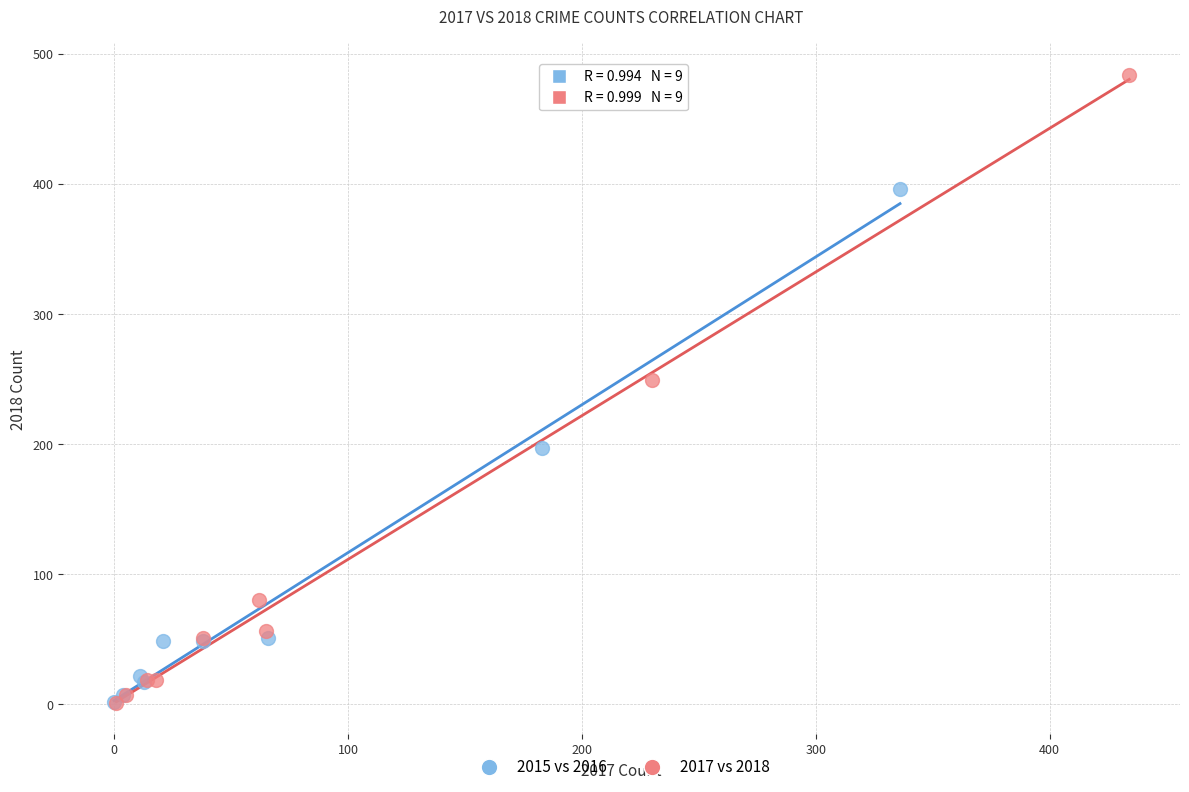

Which series reaches the maximum Y coordinate?

2017 vs 2018